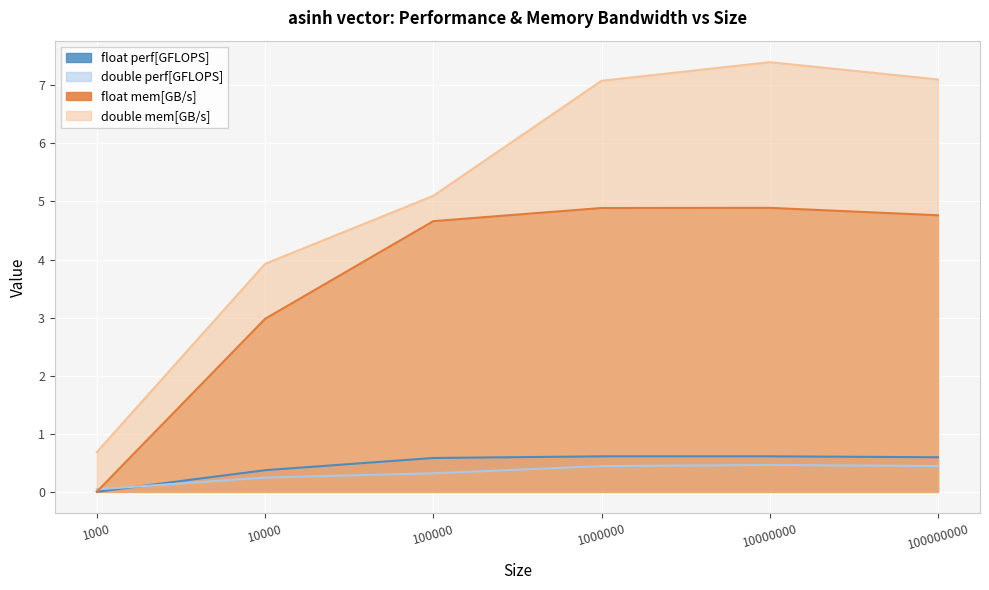

Where does the float mem[GB/s] series first go above 4?

100000